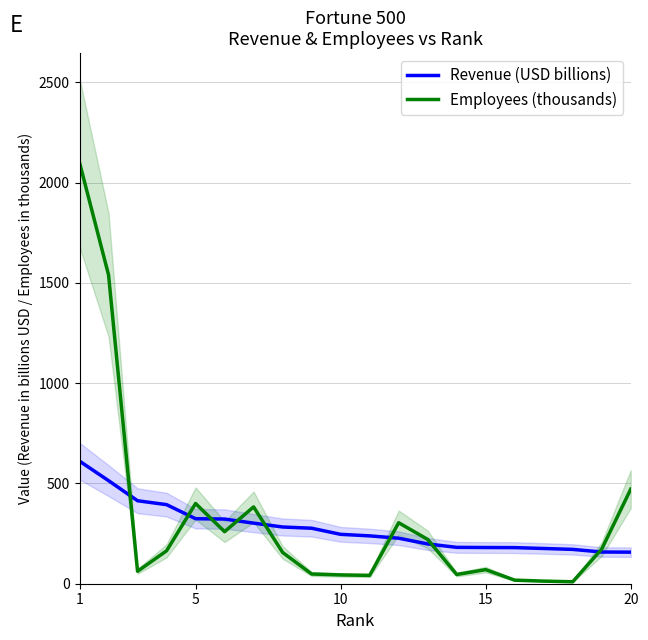

What are all the series names shown in the legend?

Revenue (USD billions), Employees (thousands)